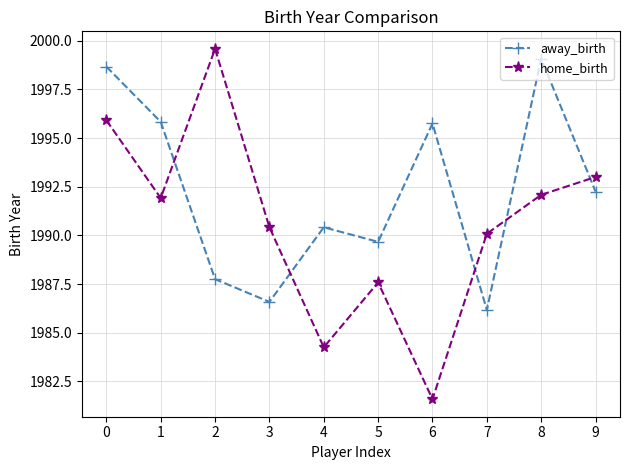

True or false: away_birth and home_birth cross at least once.

True